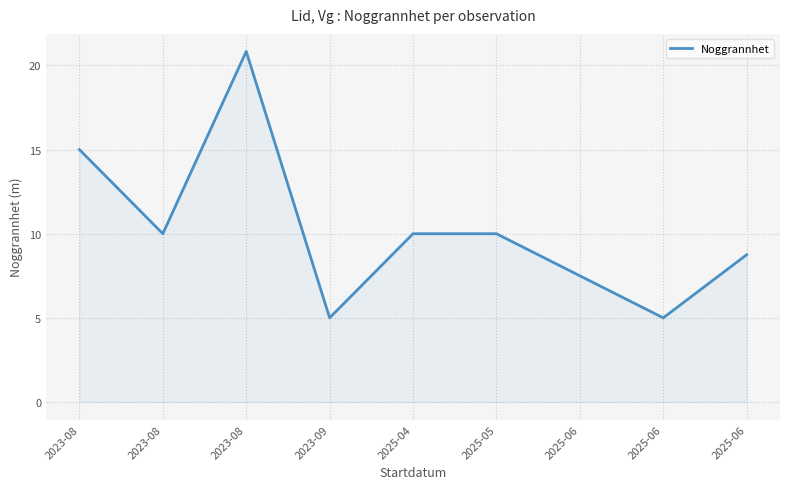

What is the maximum value shown in the chart?

20.8